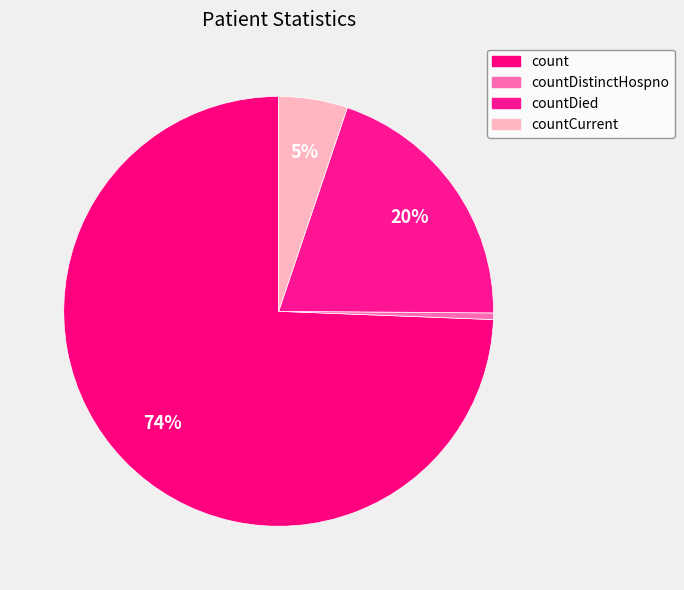

Between countDied and count, which is larger?

count